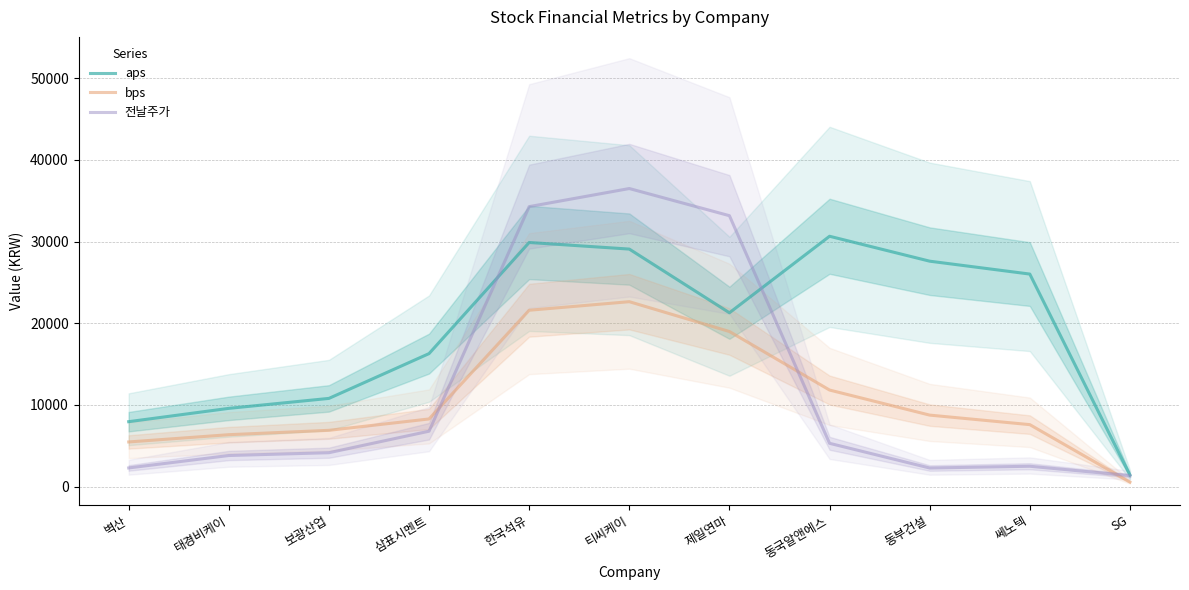

True or false: aps and 전날주가 intersect in this chart.

True